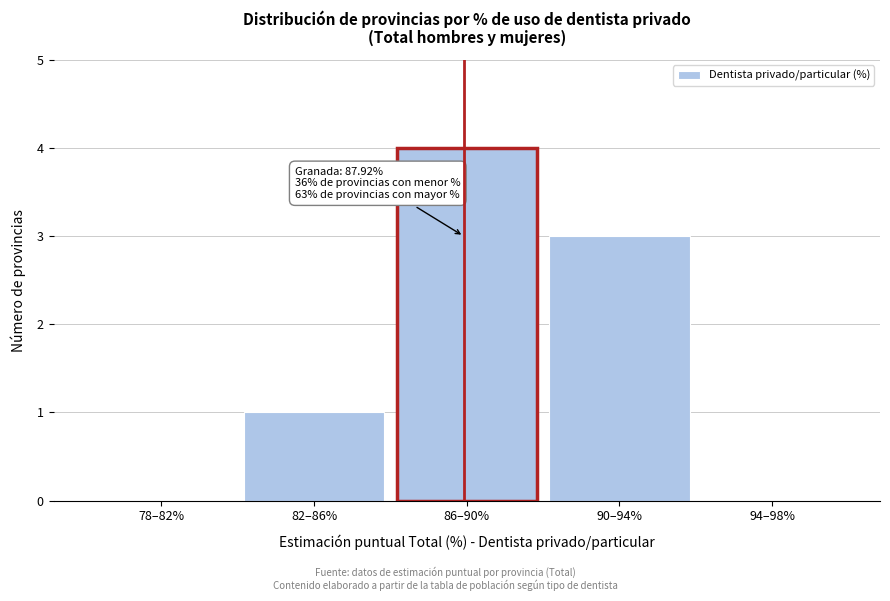

Reading left to right, list all the values displayed in this chart.

78–82%=0	82–86%=1	86–90%=4	90–94%=3	94–98%=0